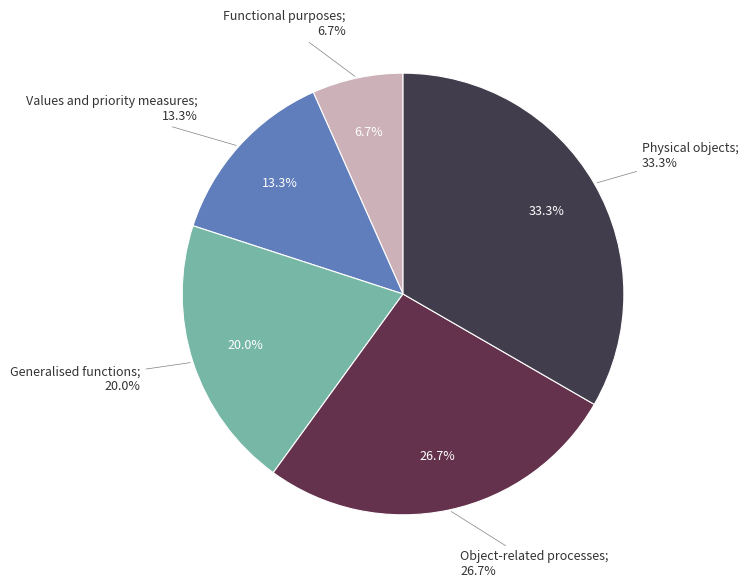

What is the largest slice in the pie chart?

Physical objects